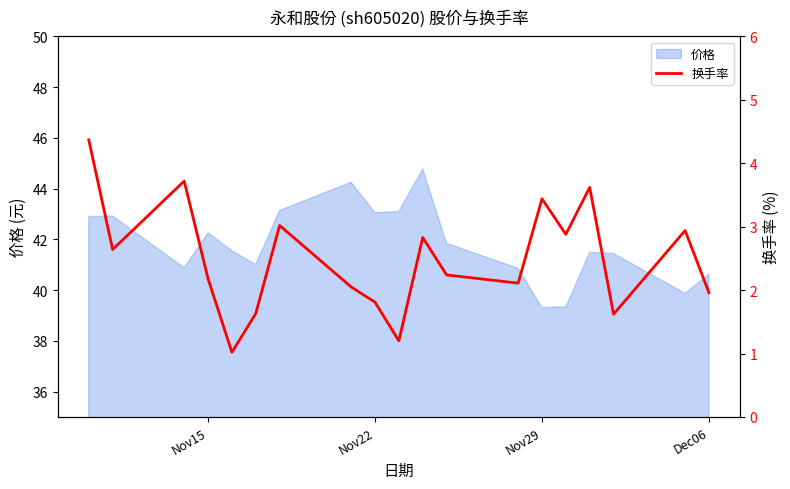

True or false: there are more than 2 points higher than both neighbors.

True